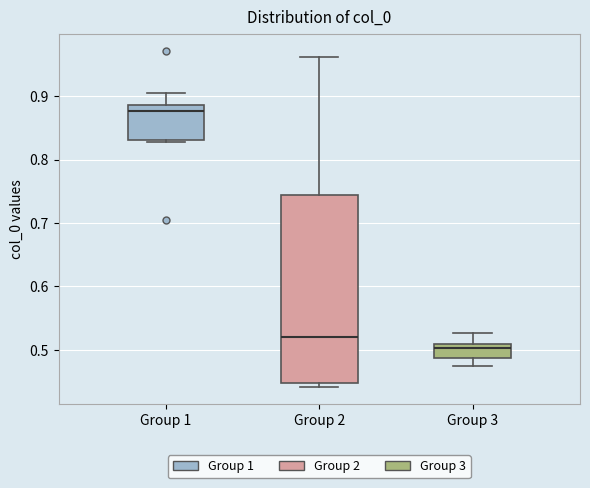

Reading left to right, transcribe this box plot: for each box, give where its median line is, the range the box spans, and where its two whiskers end, as read against the y-axis. The values are not printed on the chart, so give them approximately, as read against the axis.

Group 1: median 0.88, box 0.83 to 0.89, whiskers 0.83 to 0.90
Group 2: median 0.52, box 0.45 to 0.74, whiskers 0.44 to 0.96
Group 3: median 0.50, box 0.49 to 0.51, whiskers 0.47 to 0.53